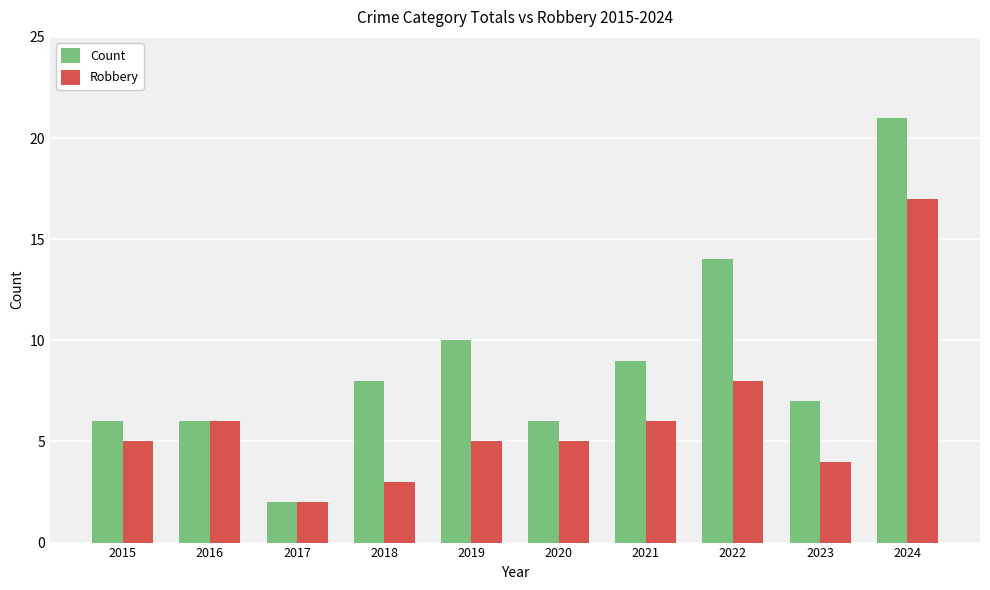

The value of Count at 2015 is 10. True or false?

False